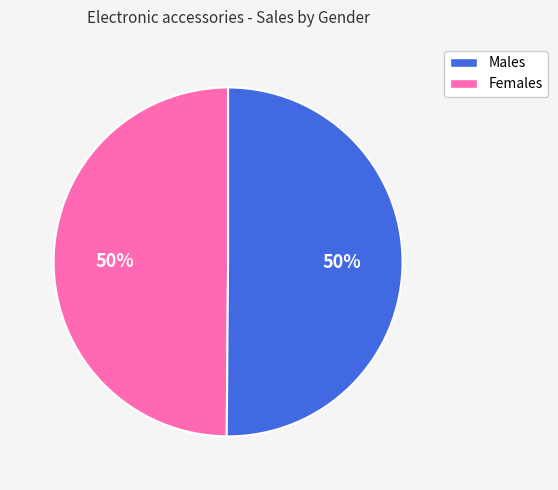

To the nearest percent, what is the average slice percentage?

50%